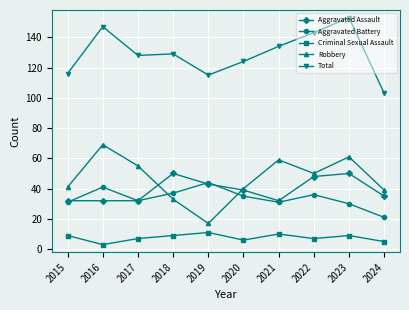

What are all the series names shown in the legend?

Aggravated Assault, Aggravated Battery, Criminal Sexual Assault, Robbery, Total